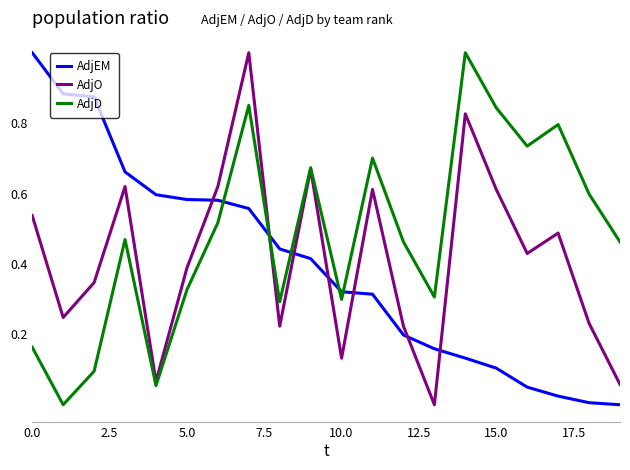

How many categories are shown in the chart?

20